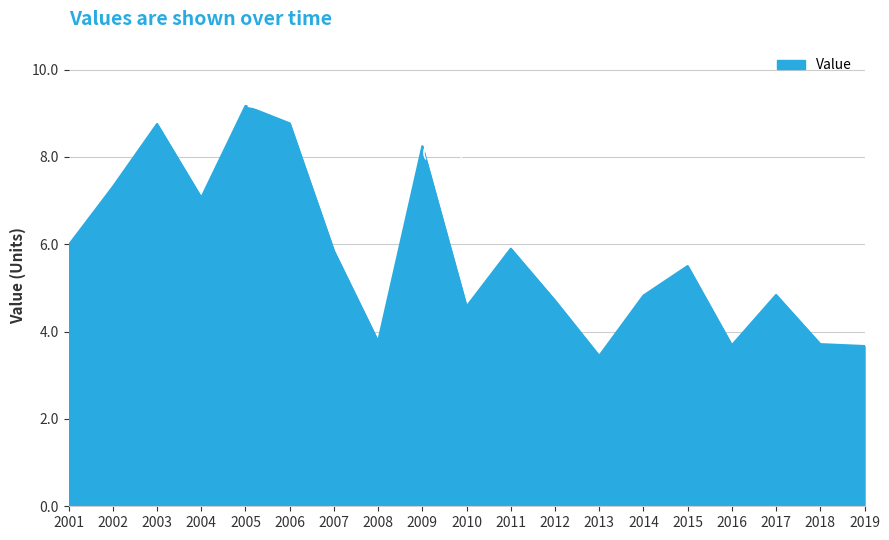

Does the chart have visible grid lines?

Yes